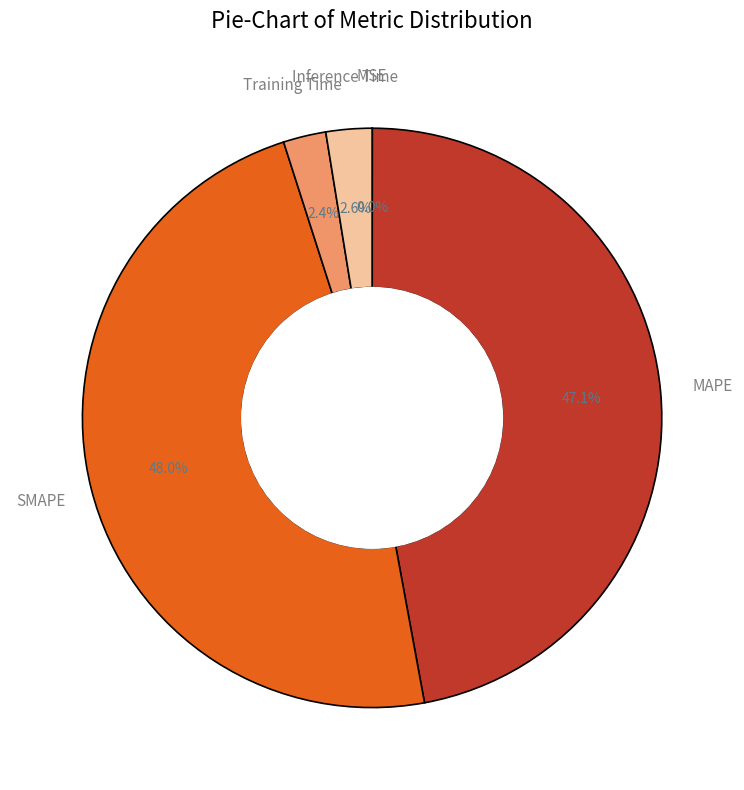

Does any single category account for the majority?

No